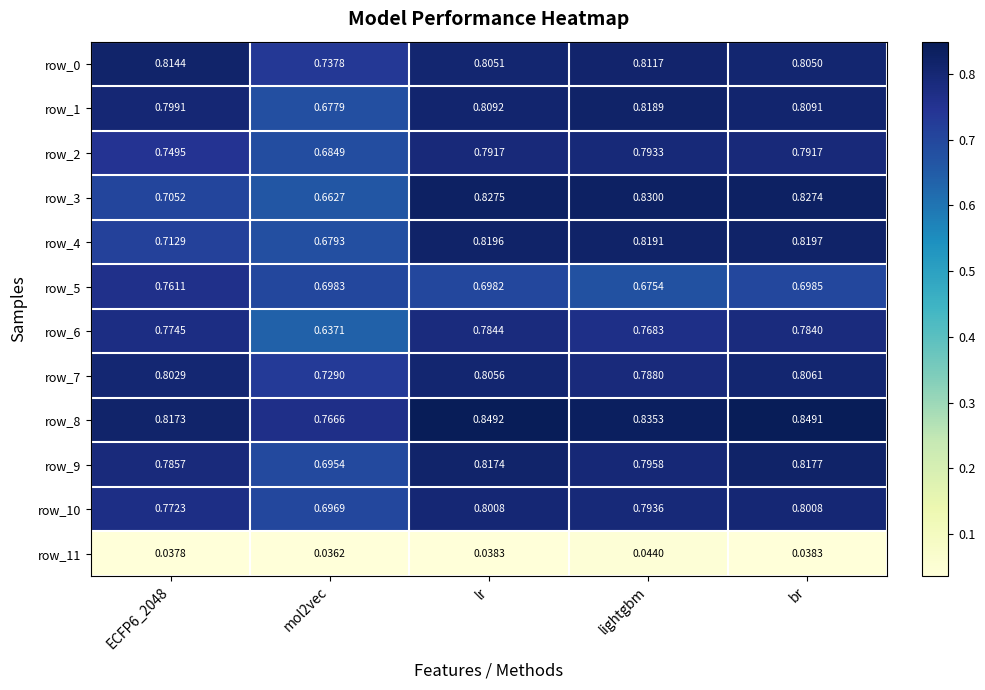

At which category is the sum across all series the highest?

br